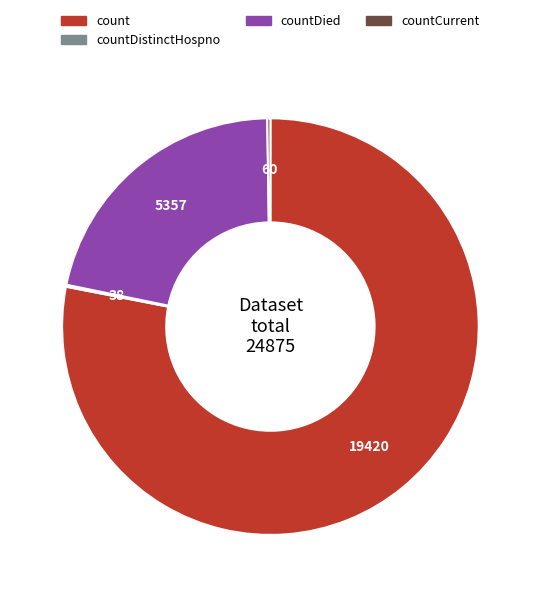

What is the largest slice in the pie chart?

count